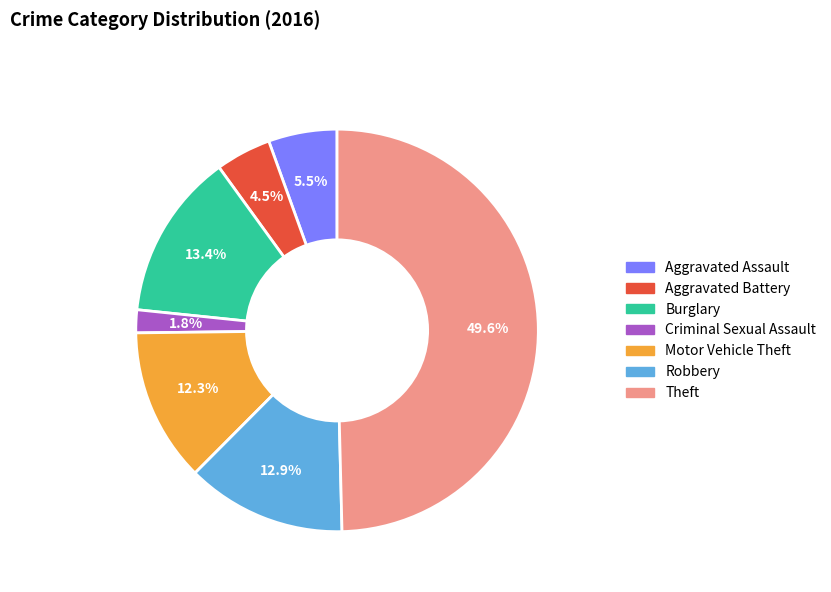

Combined, what portion of the pie is Theft and Robbery?

62.5%